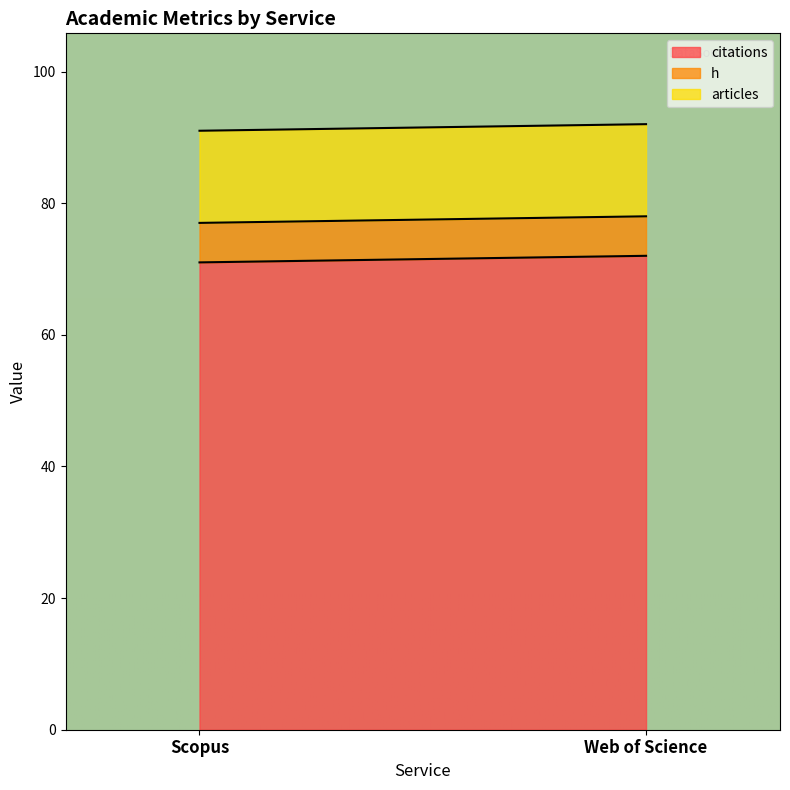

The value of articles at Scopus is 14. True or false?

True